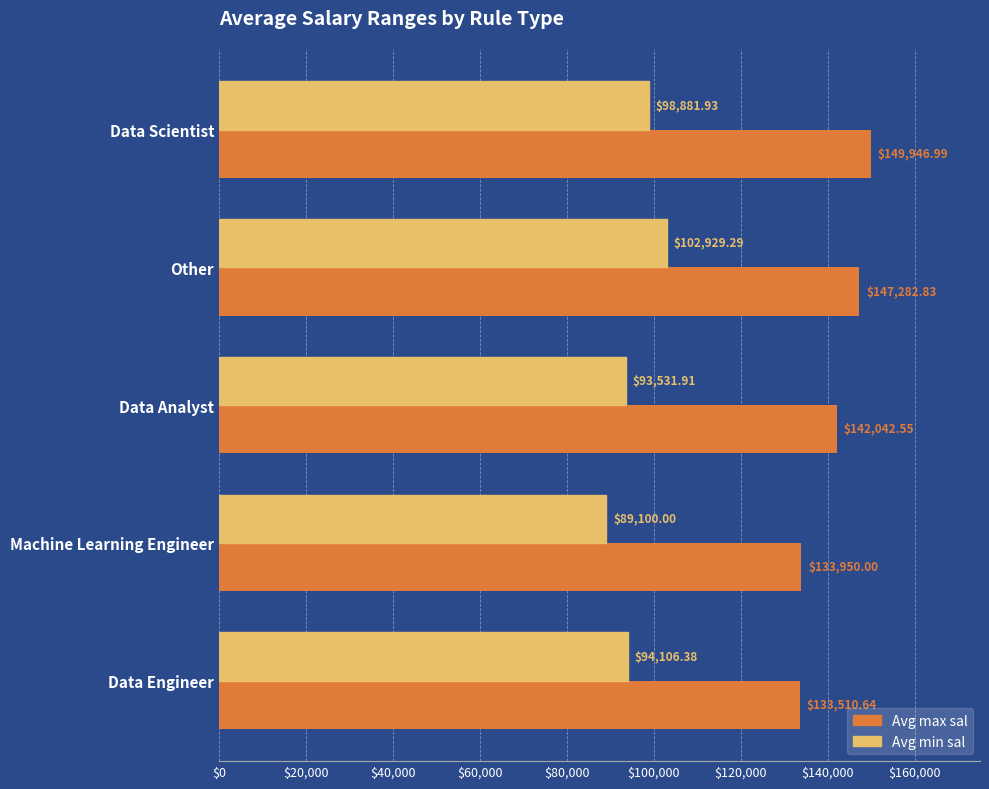

At which label does Avg min sal reach its peak?

Other